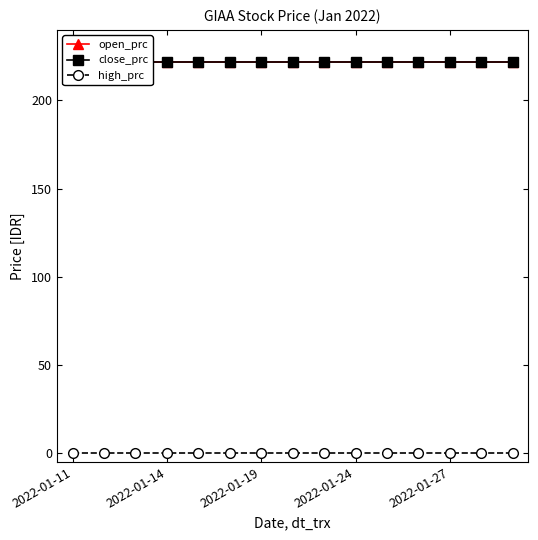

What is the value of the open_prc point at the 4th from the left?

222